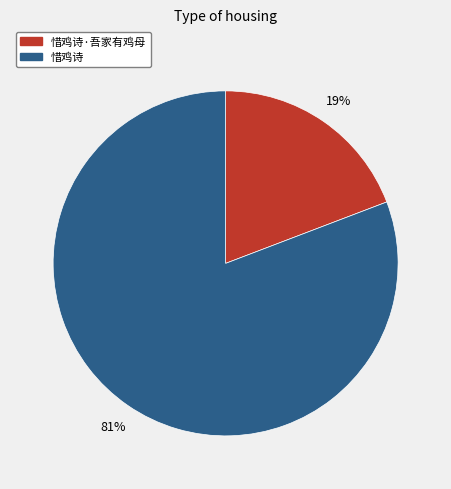

Is it true that 惜鸡诗 is 81% of the pie?

True